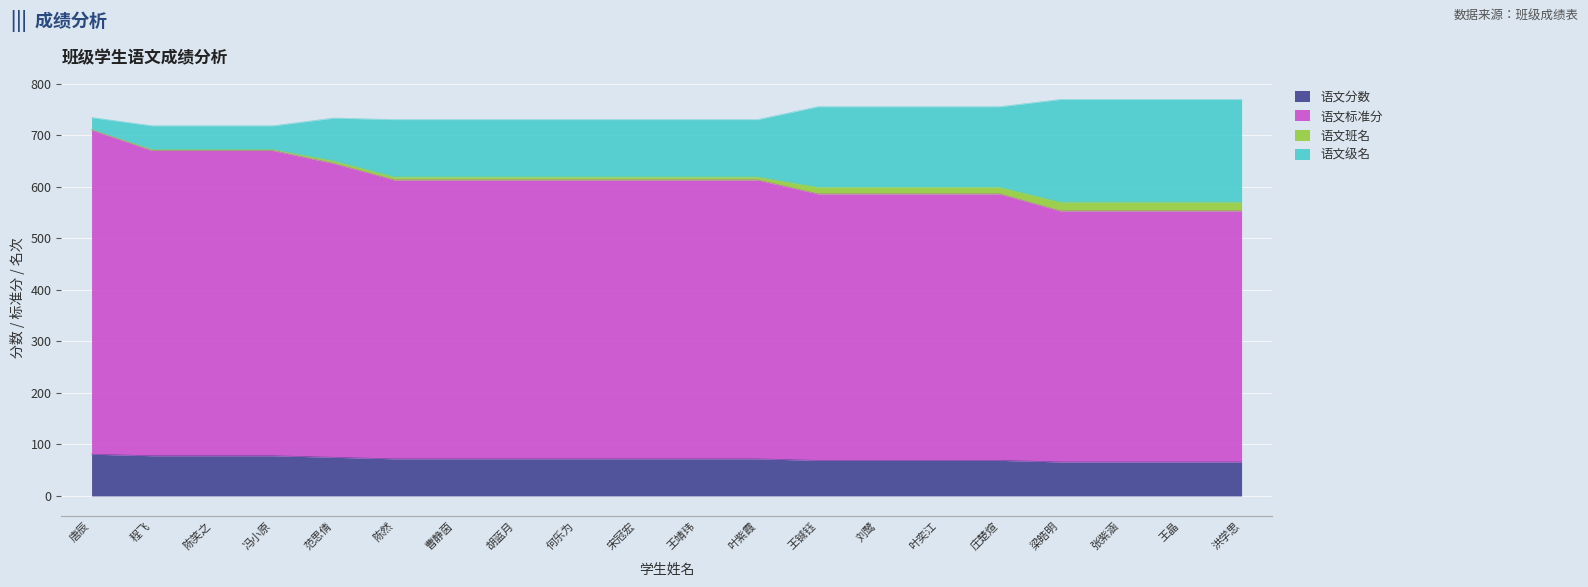

What is the maximum value for 语文分数?

81